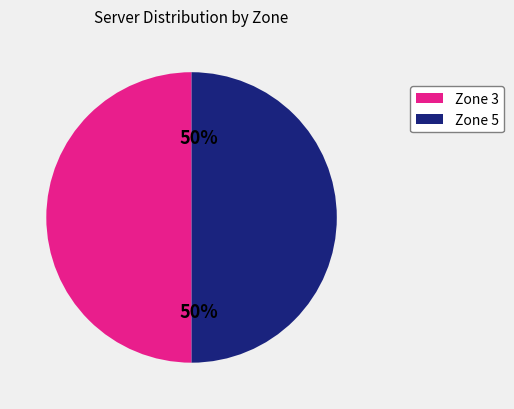

How many segments does this pie chart have?

2